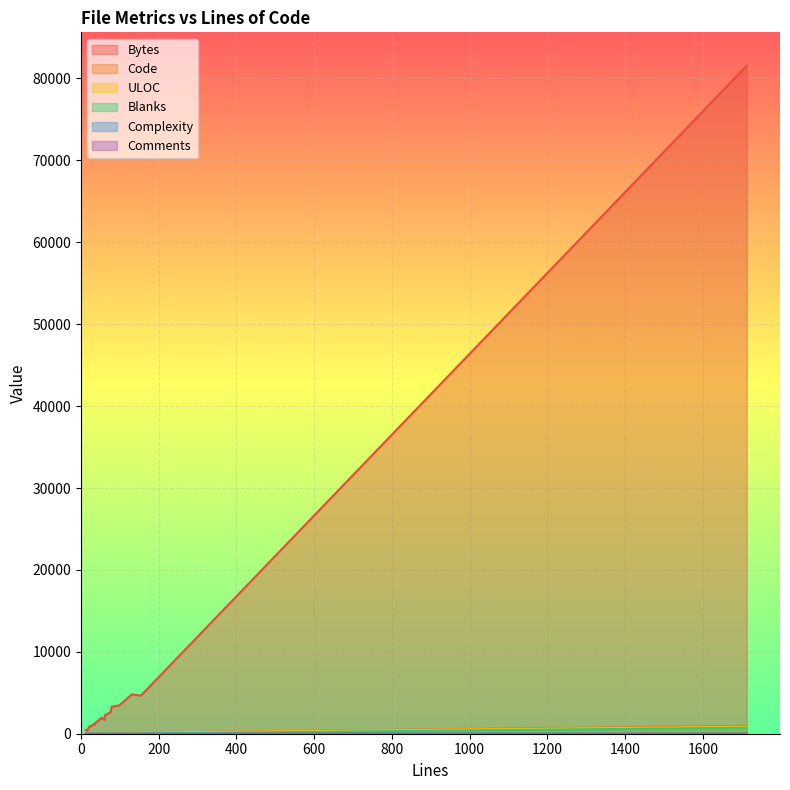

How many times do Complexity and Blanks cross each other?

3